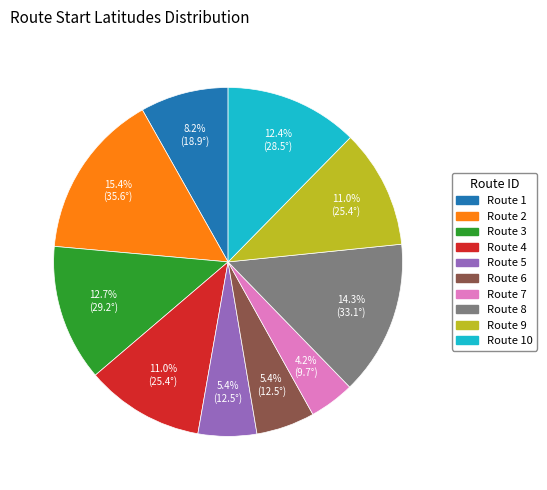

Which category has the smallest portion of the pie?

Route 7